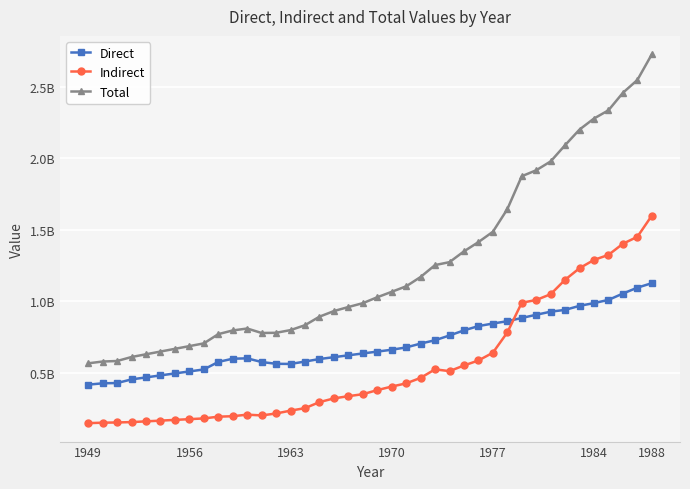

Does the chart have visible grid lines?

Yes